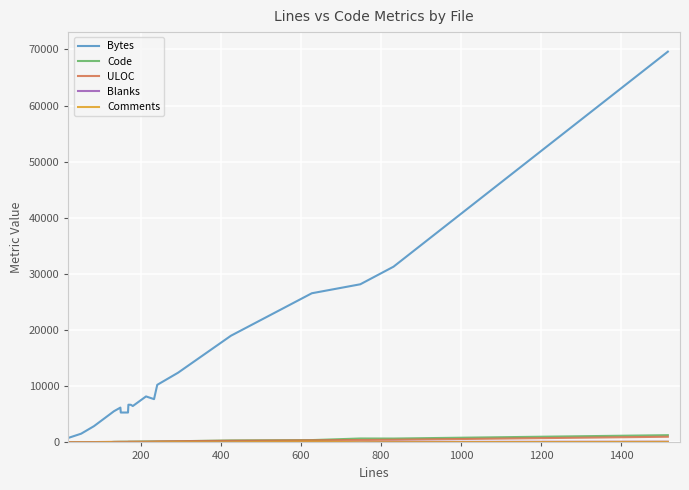

Which series has the largest total across all categories?

Bytes